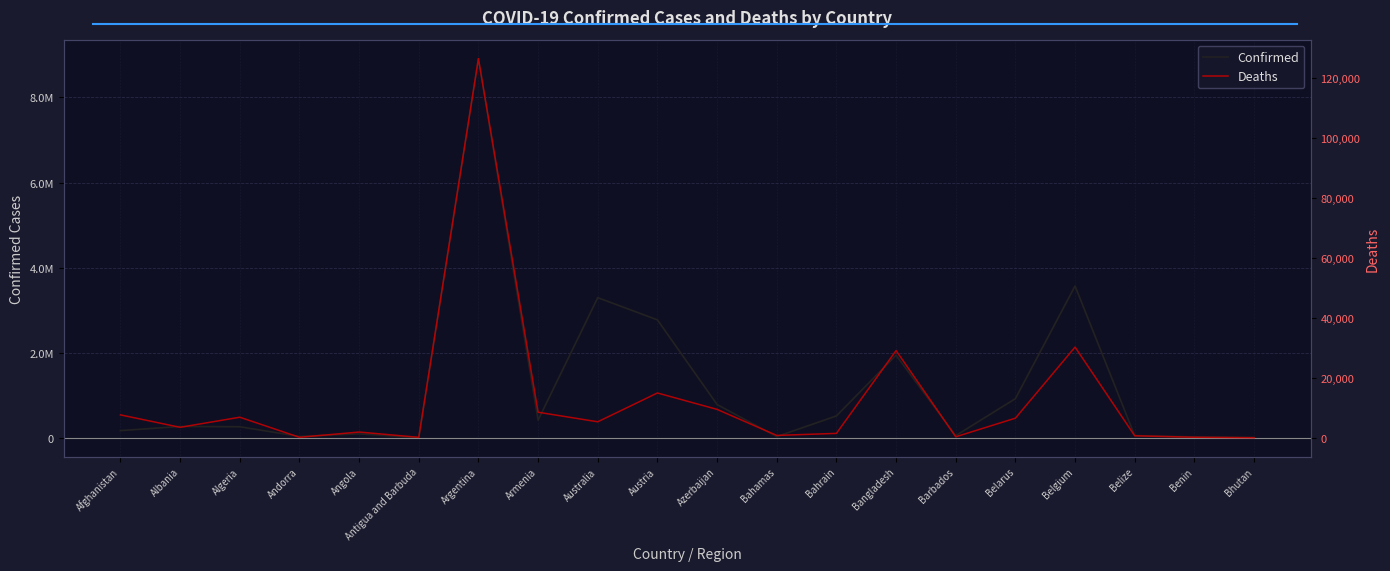

What are all the series names shown in the legend?

Confirmed, Deaths